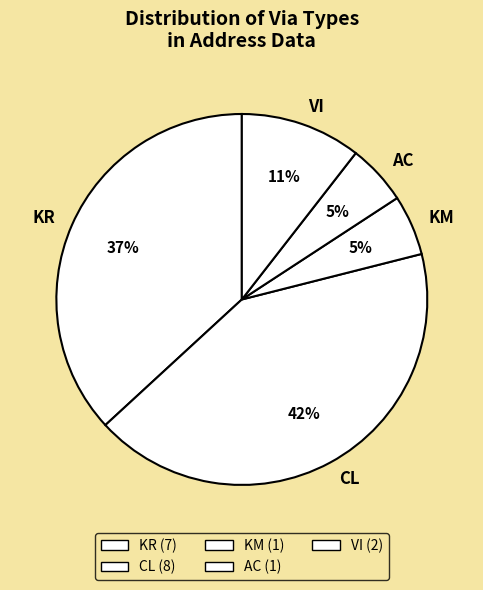

To the nearest percent, what percentage of the pie is CL?

42%